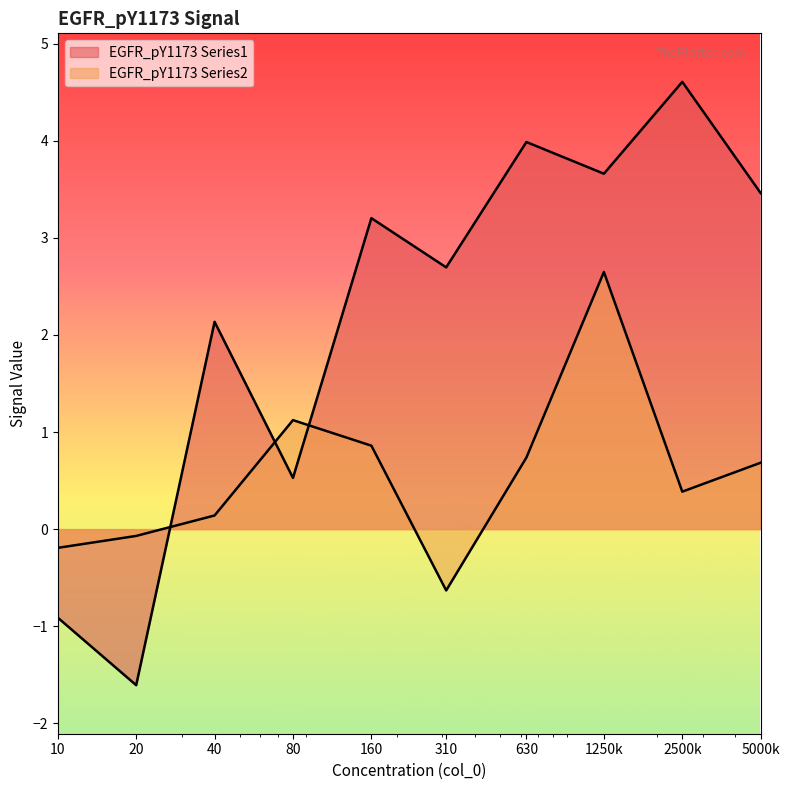

The EGFR_pY1173 Series1 series shows 0.8 at 310. True or false?

False